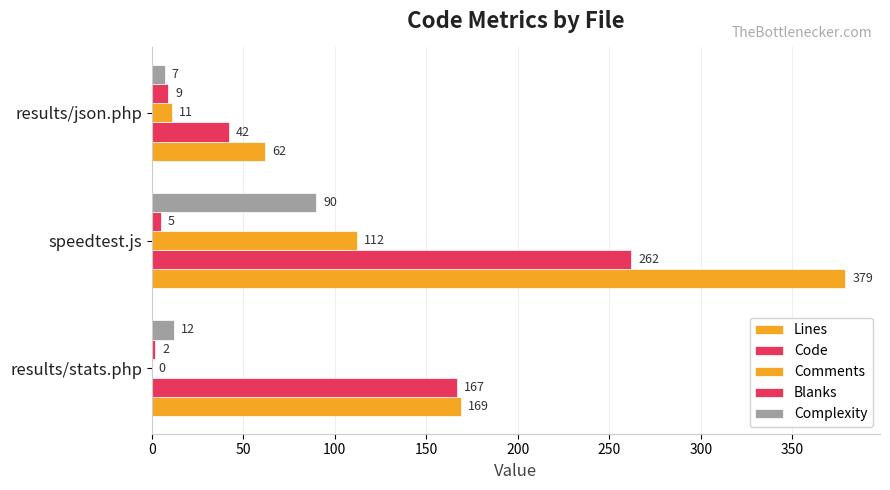

What is the average value of the Blanks series?

5